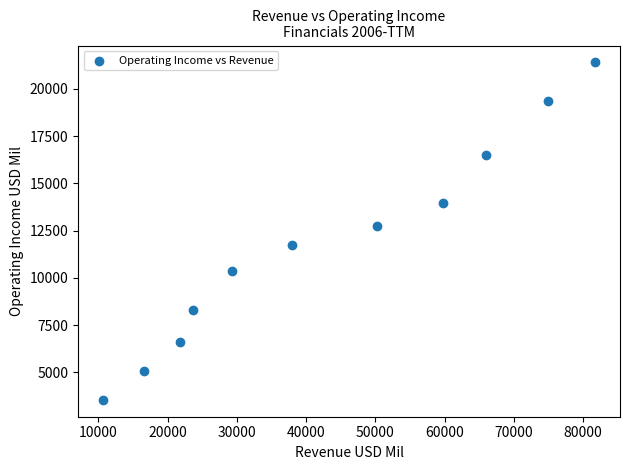

What is the range of X values (max minus min)?

71156